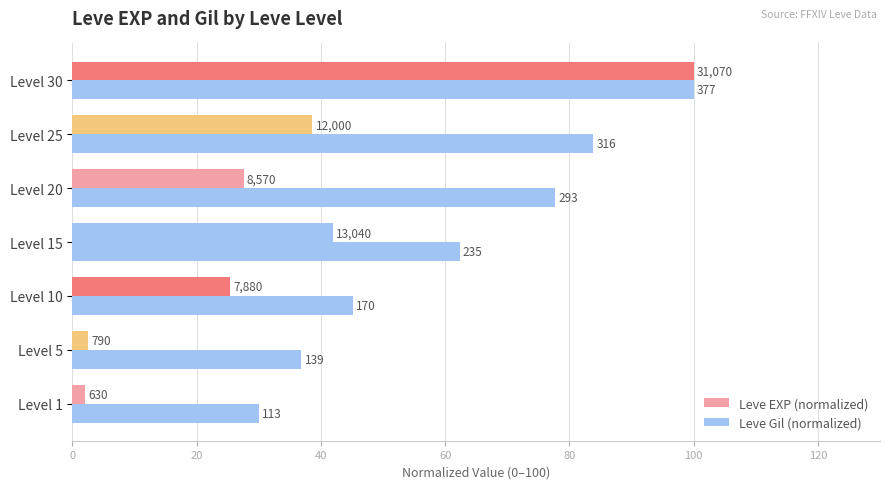

What is the minimum value for Leve Gil (normalized)?

30.0